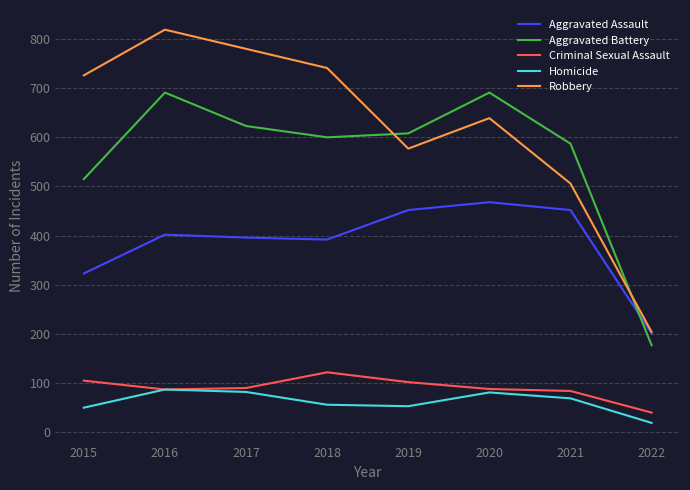

True or false: Criminal Sexual Assault and Aggravated Battery intersect in this chart.

False